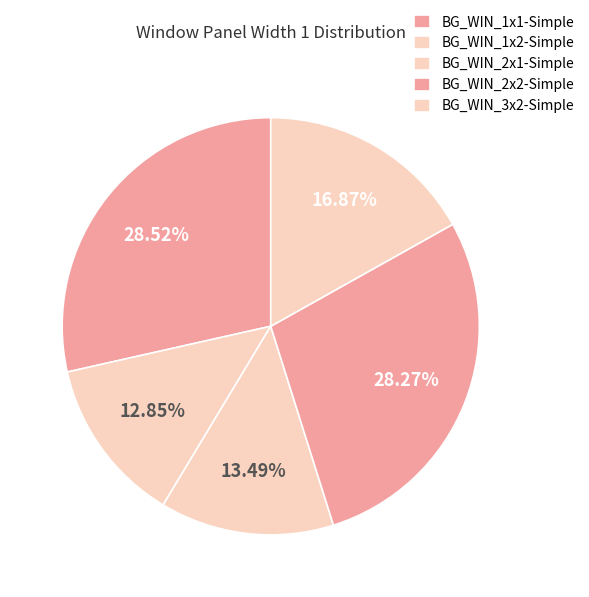

To the nearest percent, what portion does BG_WIN_1x2-Simple represent?

13%